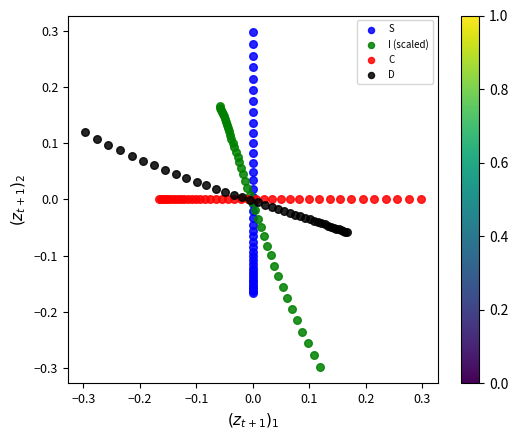

Which series contains the highest Y value?

S